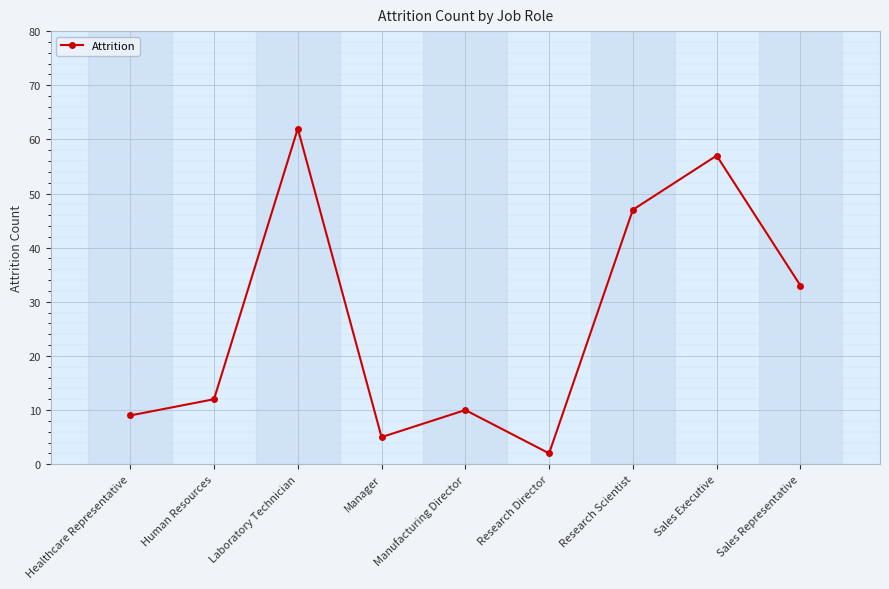

Reading left to right, what are all the values shown in this chart?

9	12	62	5	10	2	47	57	33